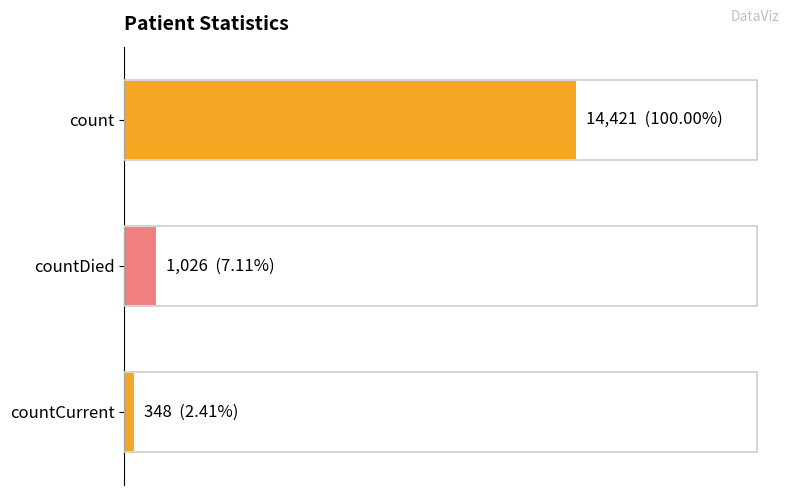

Are the bars horizontal?

Yes